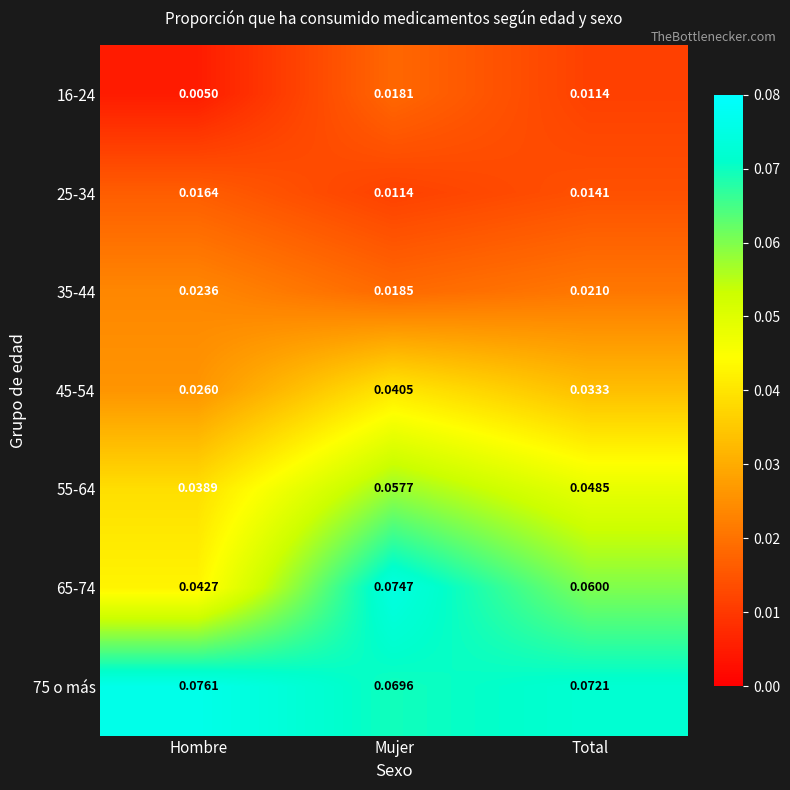

Is the value of 55-64 at Total greater than the value of 16-24 at Hombre?

Yes